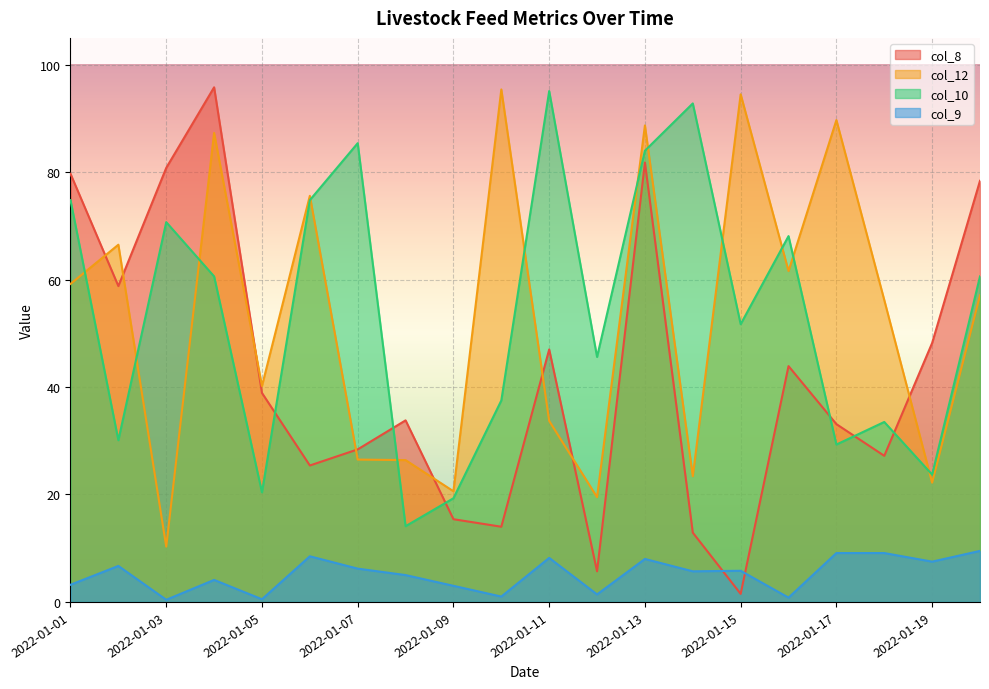

Rank the categories by col_10 value from highest to lowest.

2022-01-11, 2022-01-14, 2022-01-07, 2022-01-13, 2022-01-01, 2022-01-06, 2022-01-03, 2022-01-16, 2022-01-04, 2022-01-20, 2022-01-15, 2022-01-12, 2022-01-10, 2022-01-18, 2022-01-02, 2022-01-17, 2022-01-19, 2022-01-05, 2022-01-09, 2022-01-08